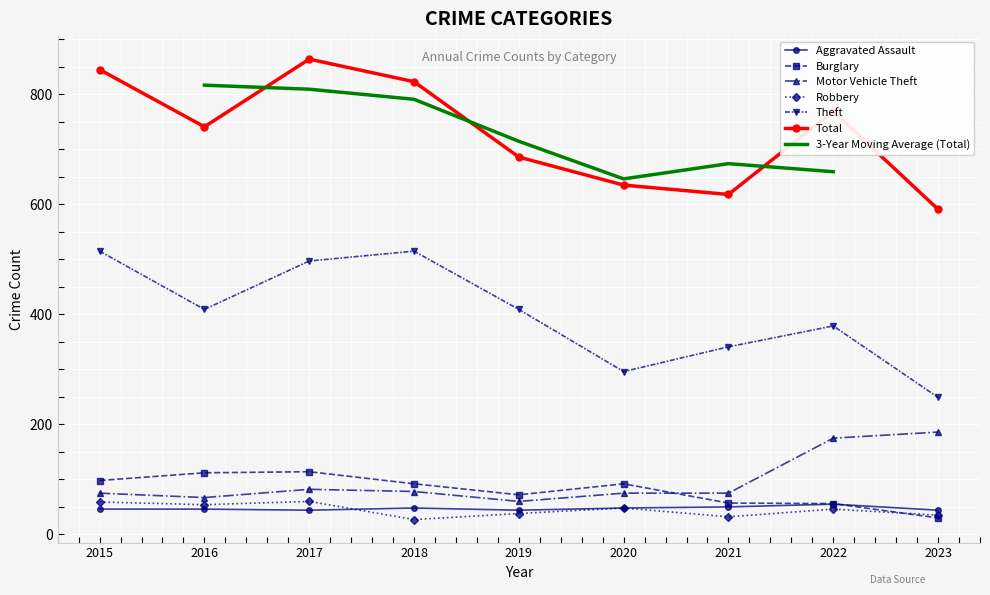

Which series has the largest range (max minus min)?

Total